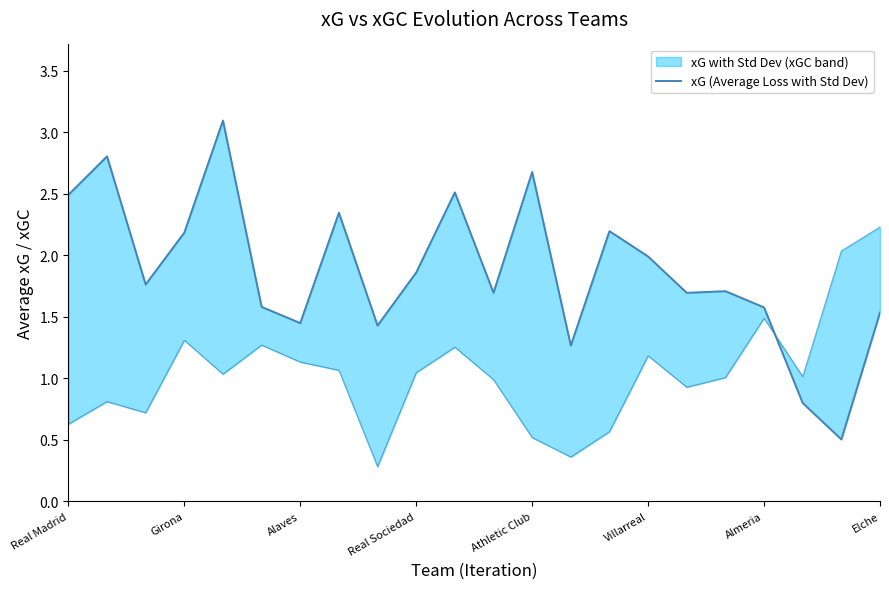

What is the value of the 14th point from the left?

1.3